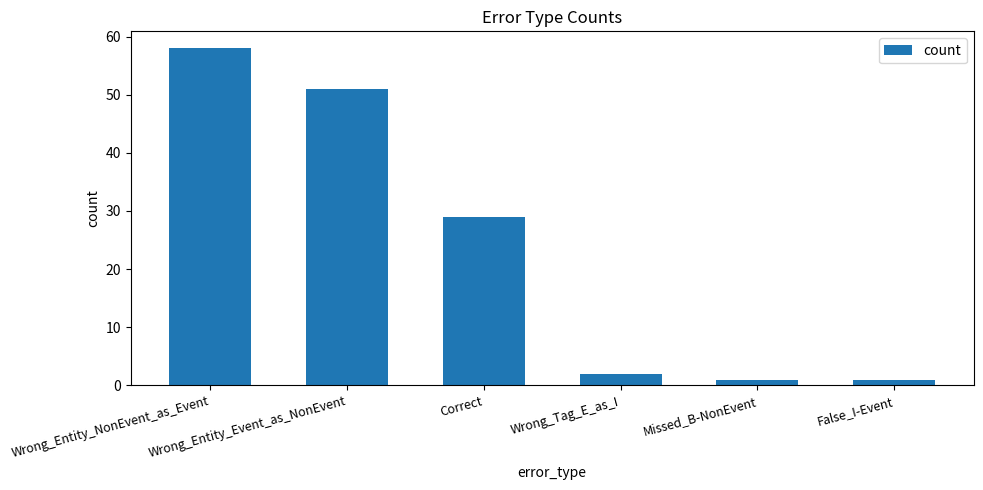

What is the sum of all values?

142